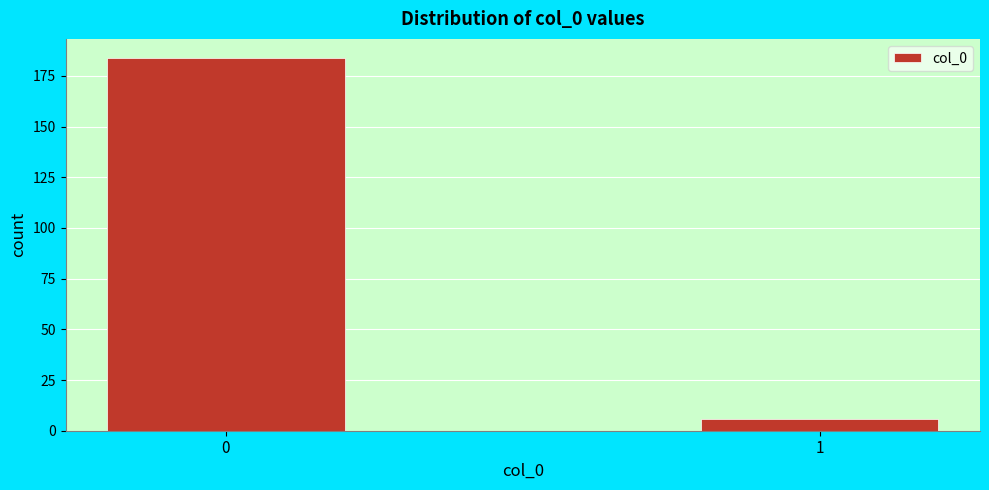

Reading left to right, transcribe all the data shown in this chart.

0=184	1=6